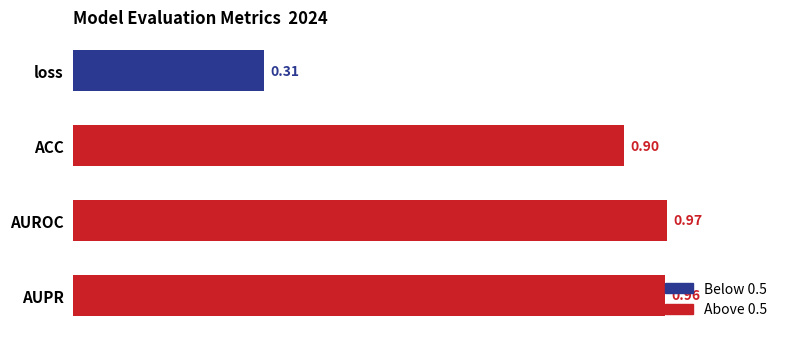

What is the difference between the maximum and minimum values?

0.7